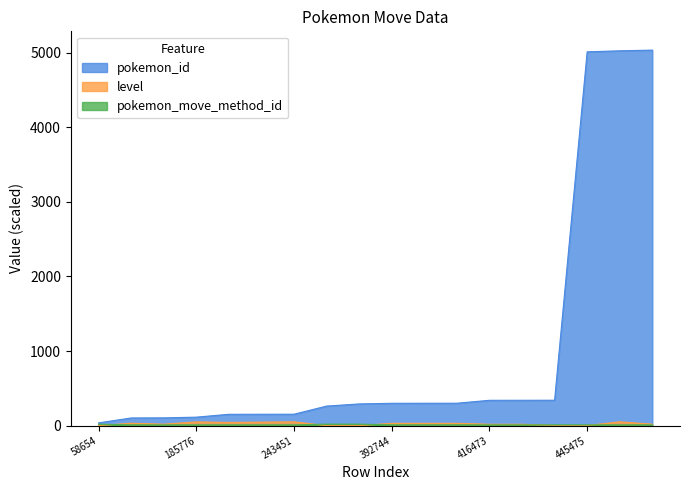

Which series has the largest range (max minus min)?

pokemon_id